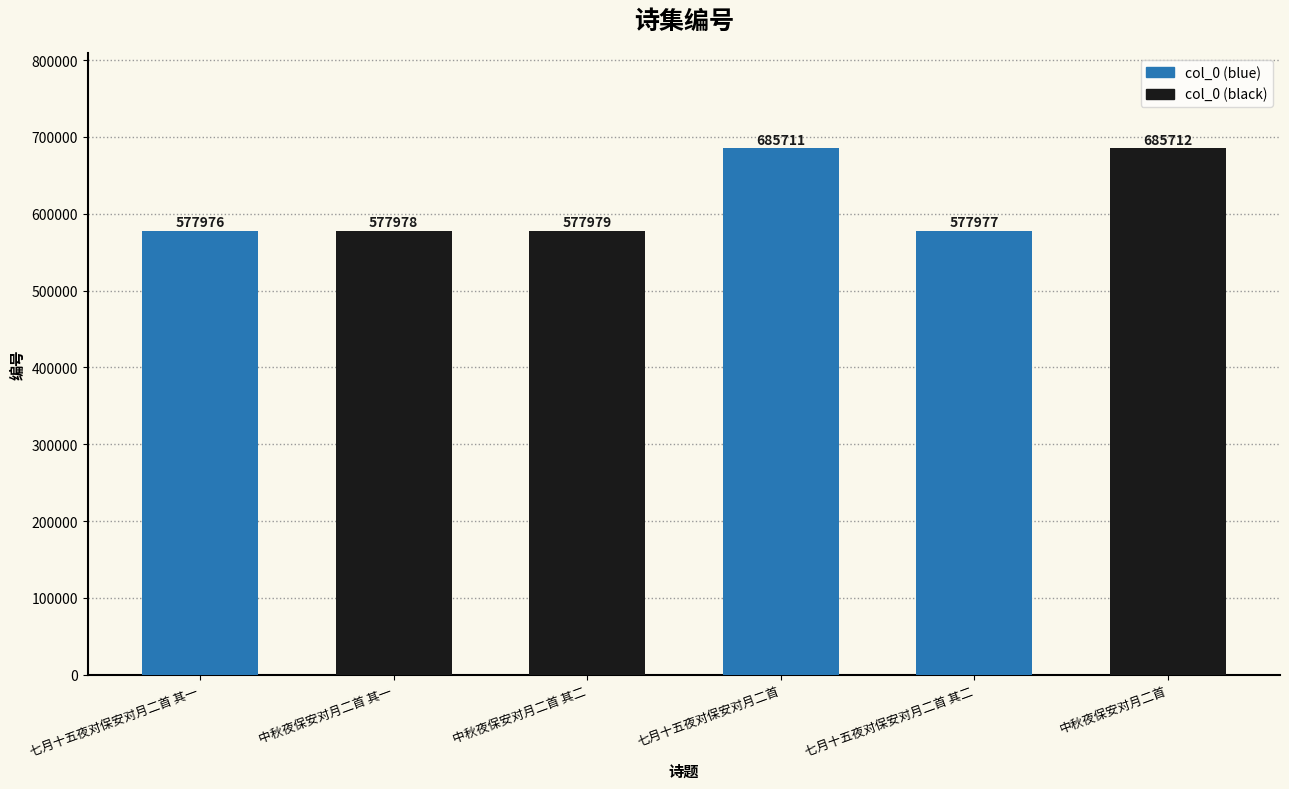

What position from the left is 七月十五夜对保安对月二首 其二?

5